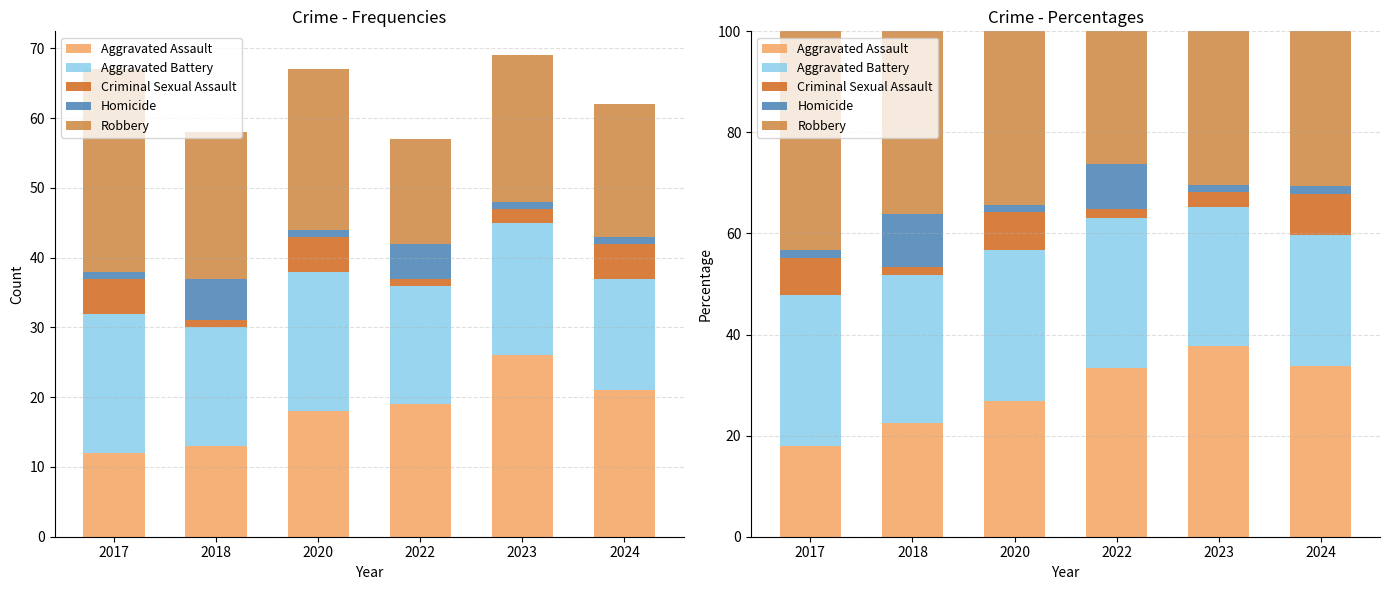

At 2024, list the series in order from smallest to largest.

Homicide, Criminal Sexual Assault, Aggravated Battery, Robbery, Aggravated Assault